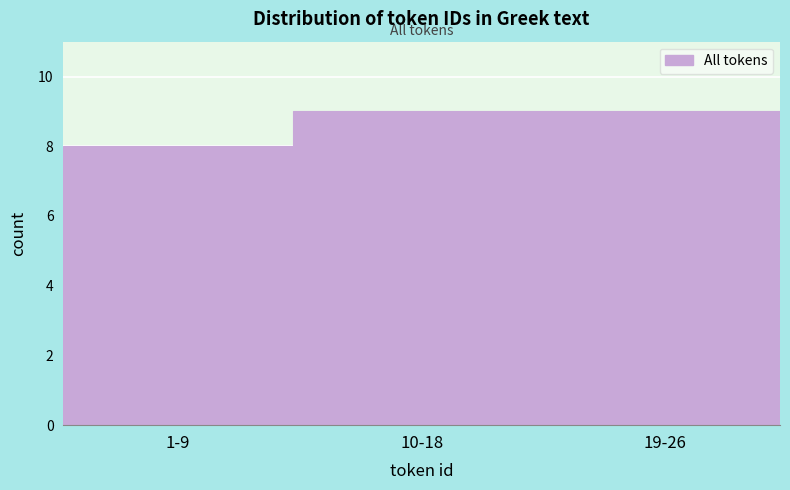

Reading right to left, extract all data points from this chart.

9	9	8